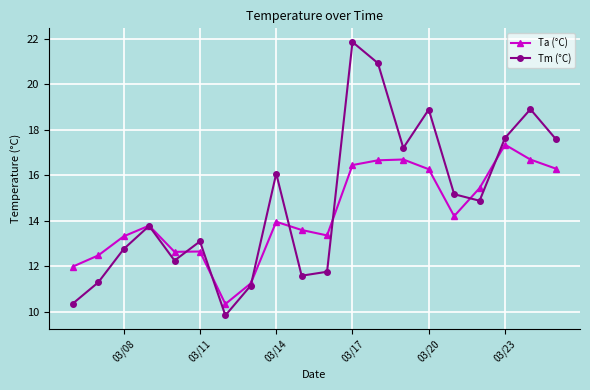

Which series has the largest total across all categories?

Tm (°C)